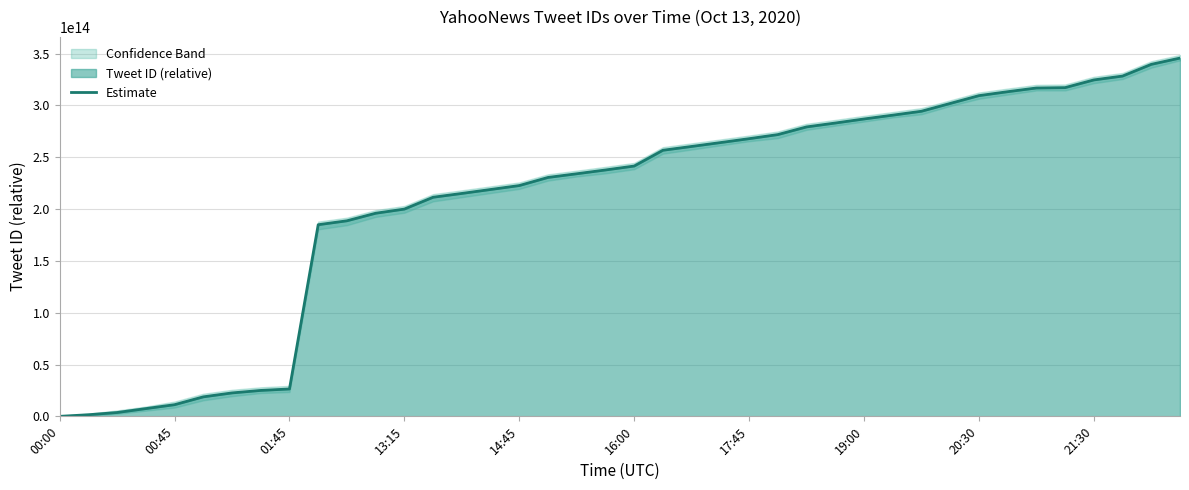

The value at 27 is 67291809859077. True or false?

False